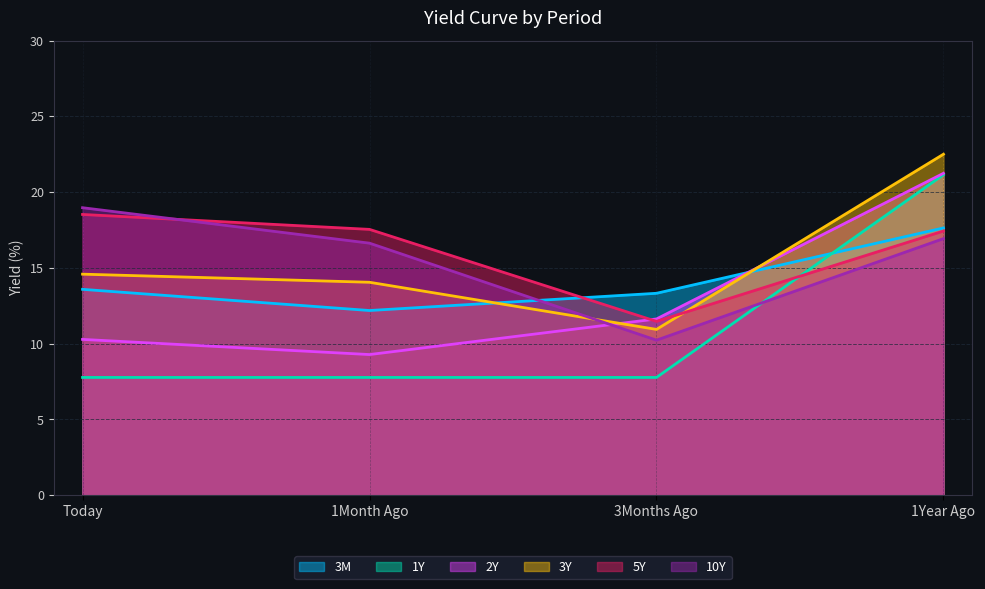

What is the label of the 1st point from the right?

1Year Ago